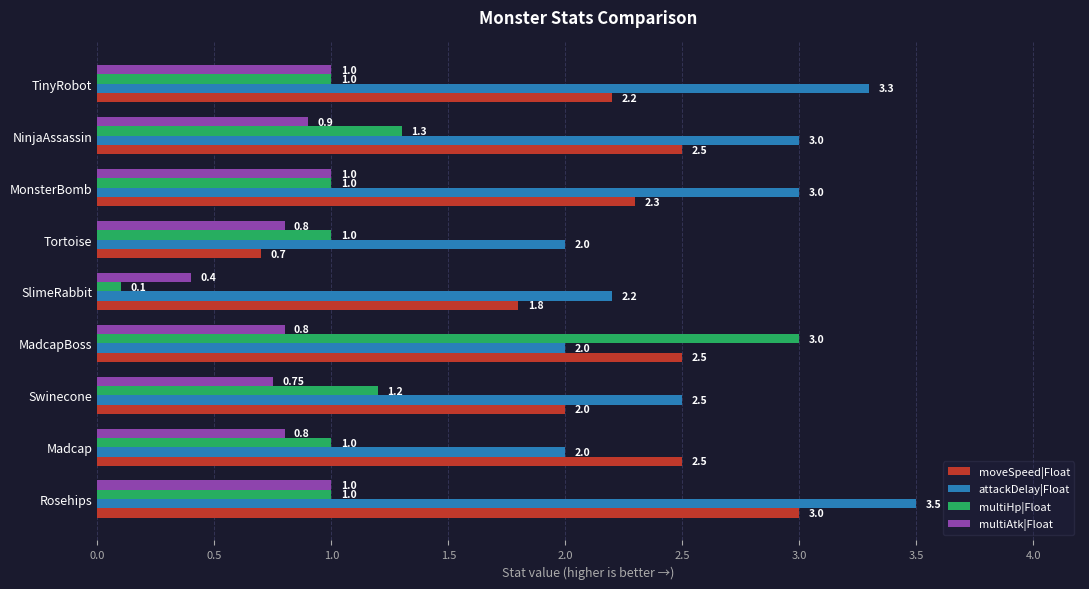

At MadcapBoss, list the series in order from largest to smallest.

multiHp|Float, moveSpeed|Float, attackDelay|Float, multiAtk|Float